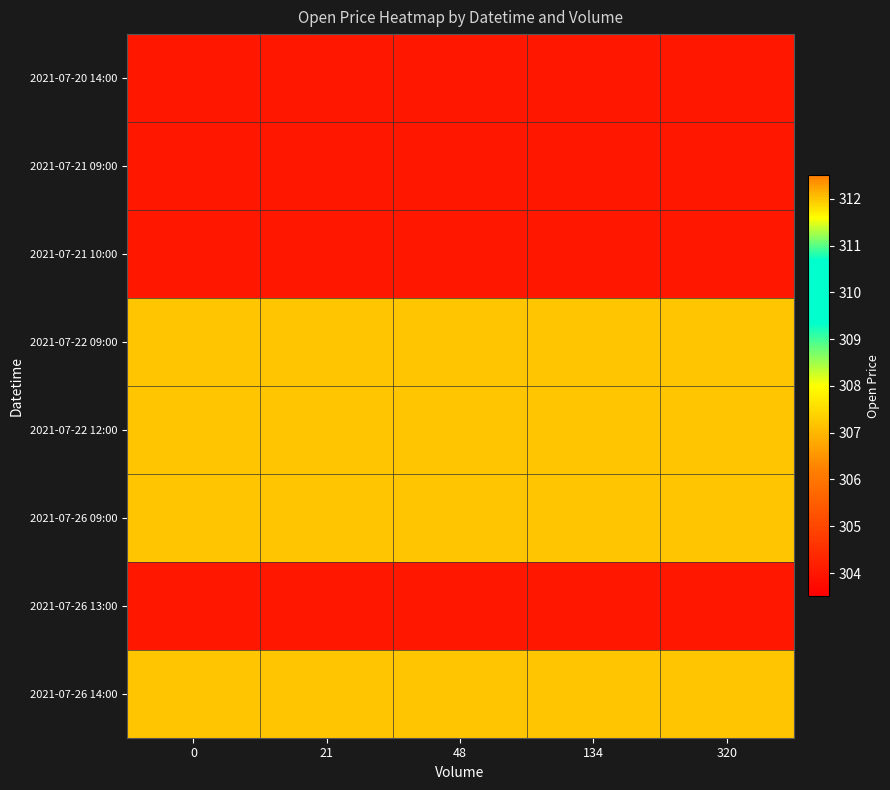

What is the spread (max minus min) of values at 320?

8